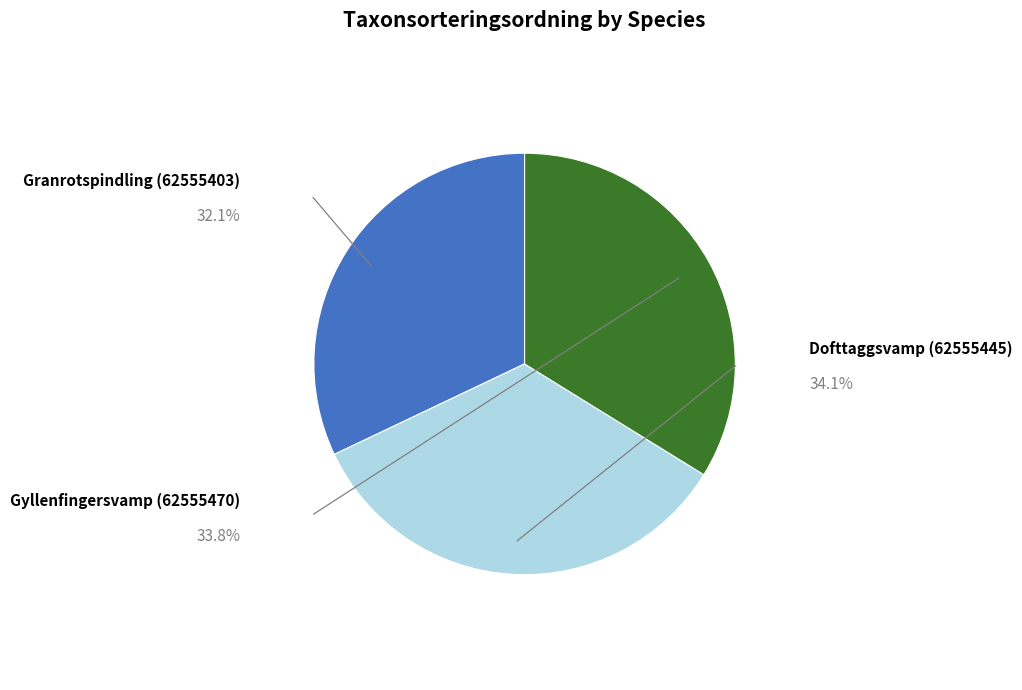

How many slices are in this pie chart?

3